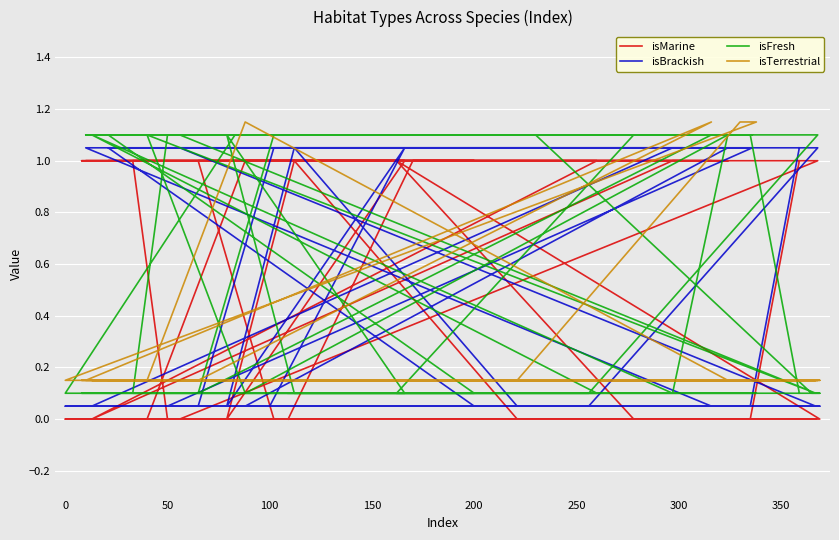

At which category is the sum across all series the highest?

100